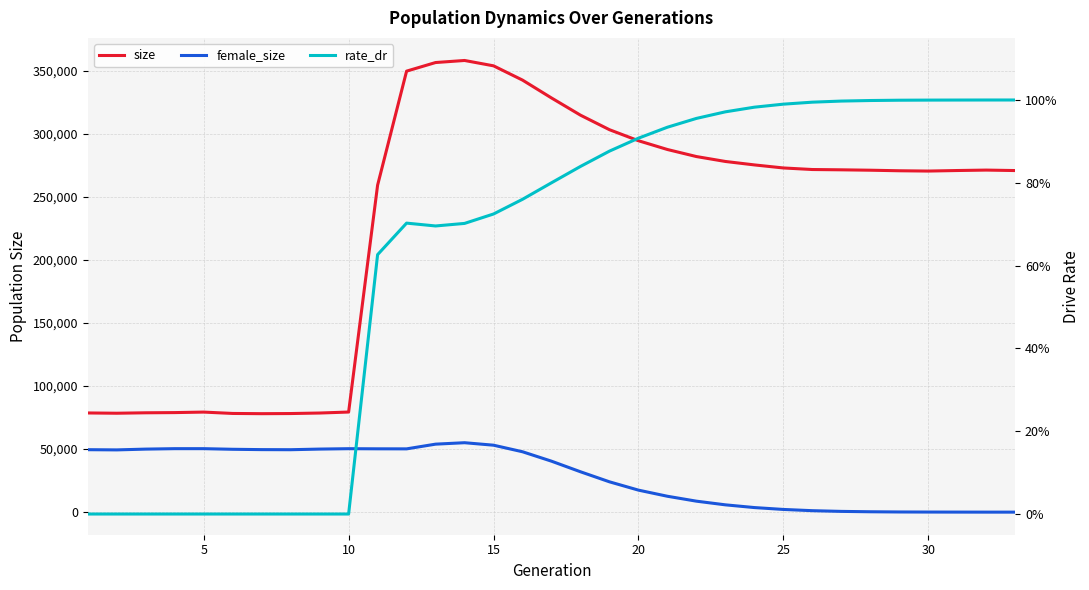

What is the difference between the female_size values at 14 and 32?

53098.0